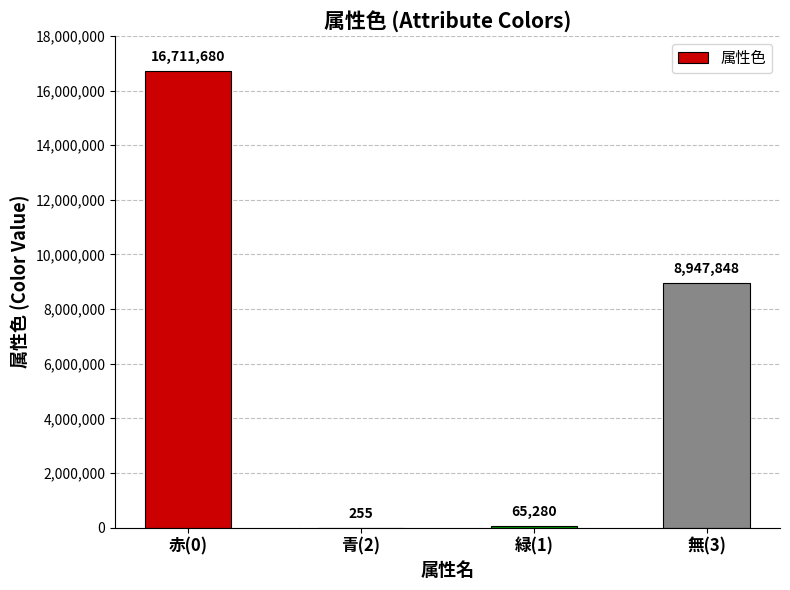

The chart shows a value of 3715433 at 赤(0). True or false?

False